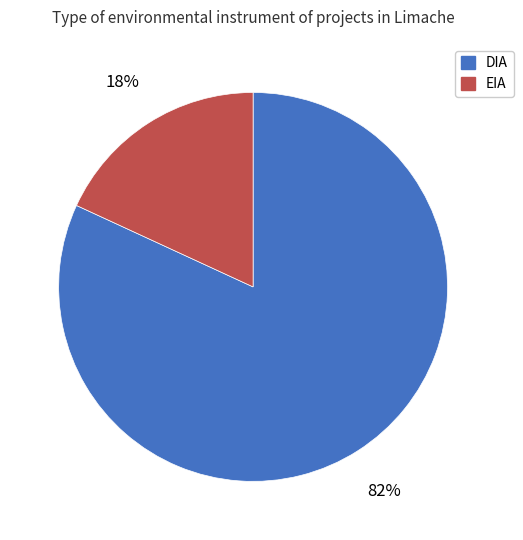

To the nearest percent, what is the difference between the EIA and DIA slice percentages?

64%